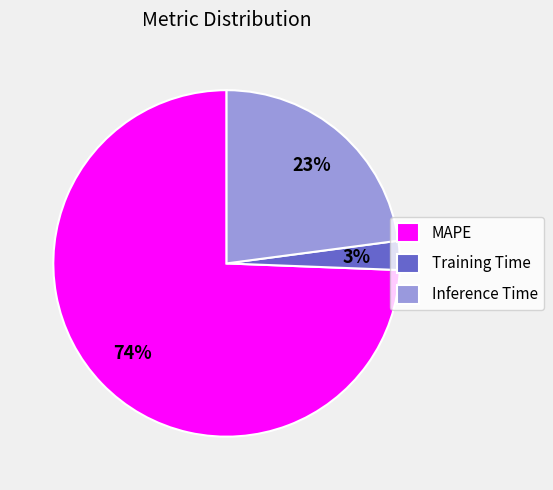

To the nearest percent, what is the combined percentage of MAPE and Inference Time?

97%